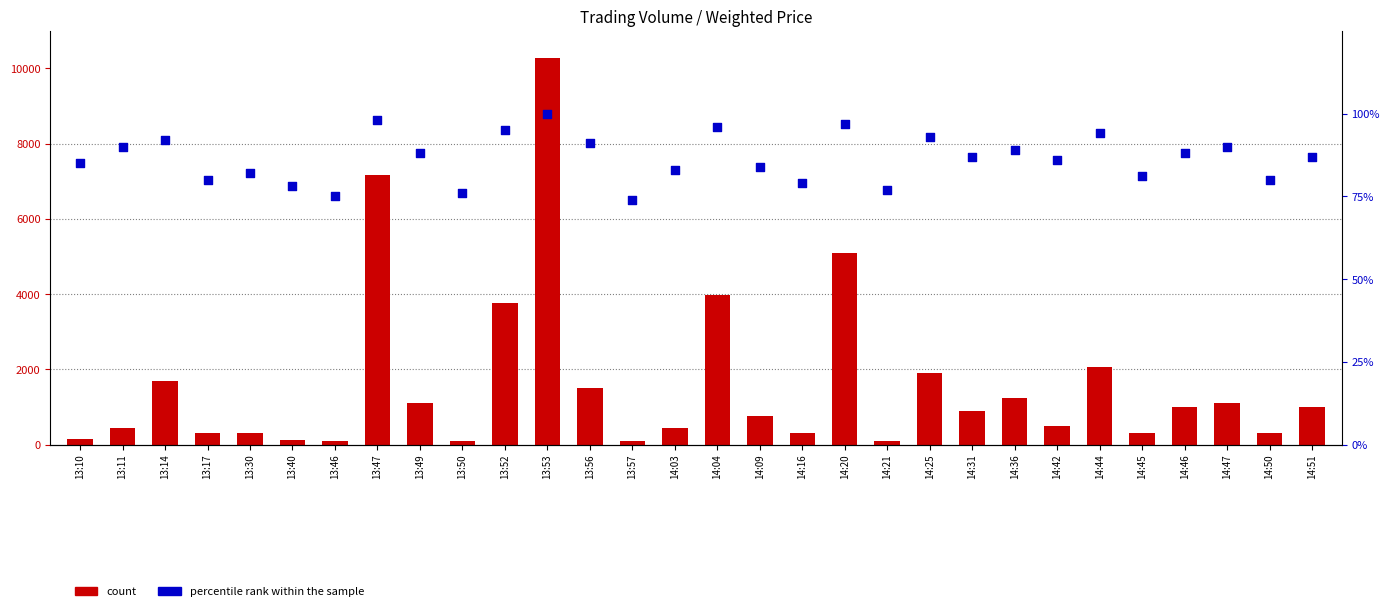

What are all the series names shown in the legend?

count, percentile rank within the sample